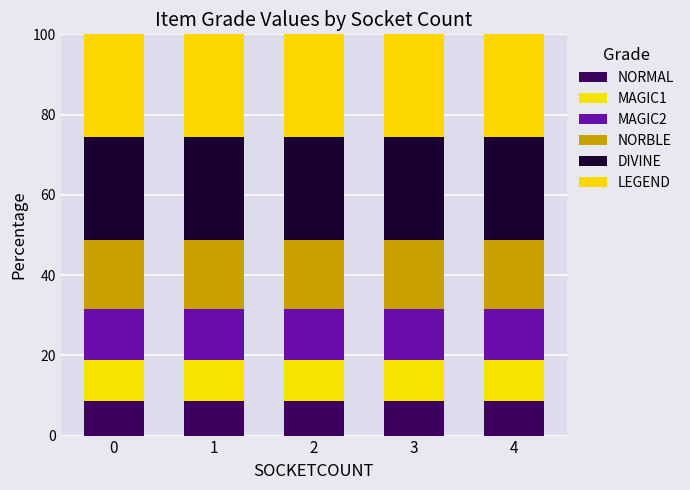

The value of NORBLE at 2 is 17.1. True or false?

True